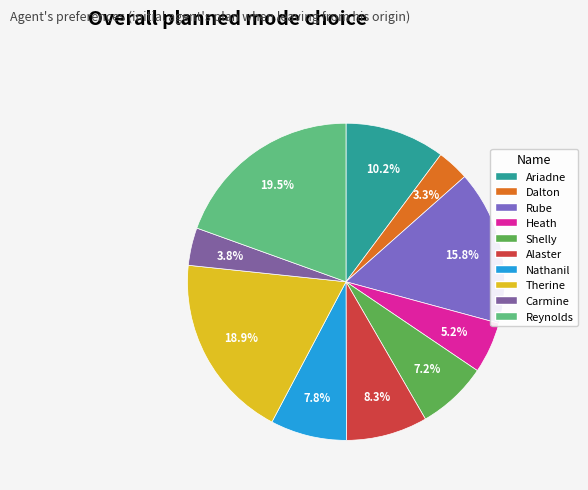

True or false: Therine accounts for 26% of the total.

False